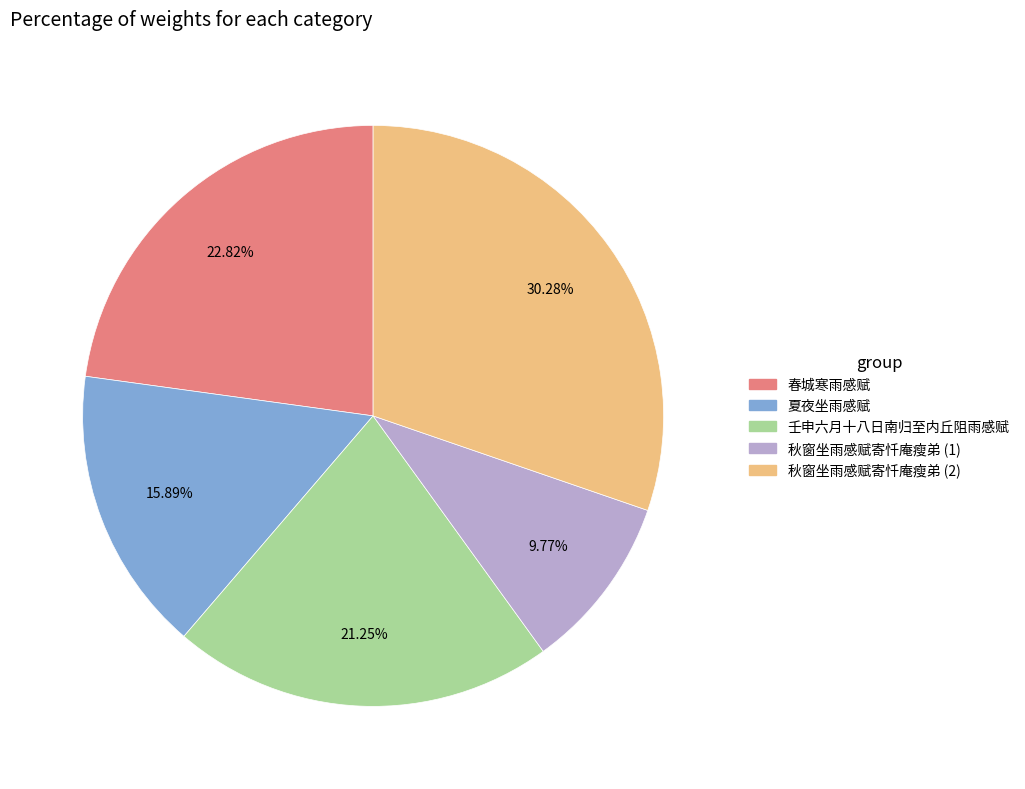

Is there any slice that represents more than half of the pie?

No